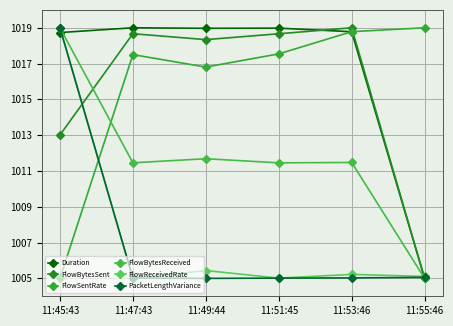

At which label is PacketLengthVariance closest to 1012?

11:55:46